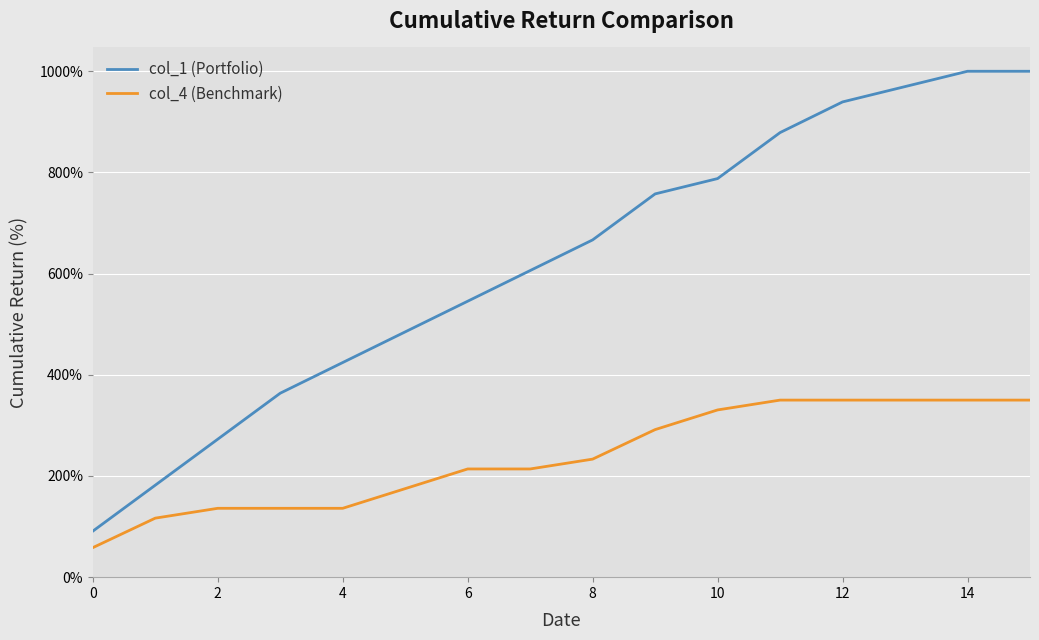

At how many categories does at least one series exceed 895?

4